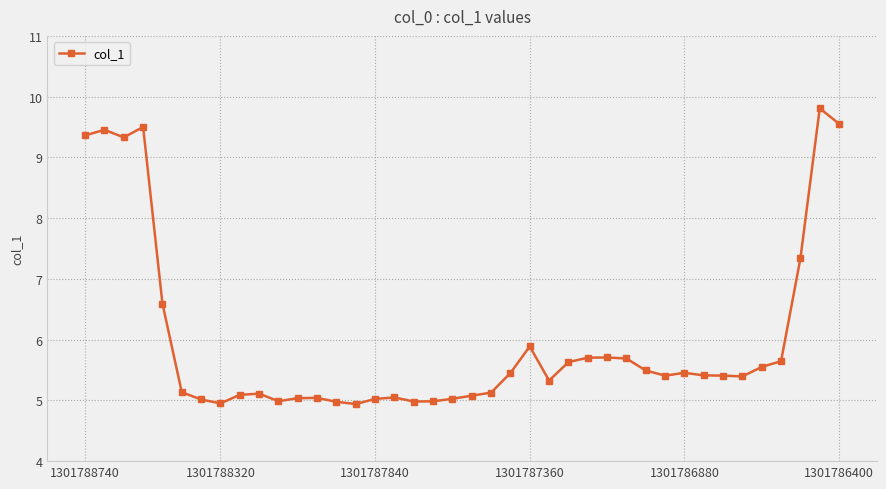

What is the value of the 7th point from the left?

5.0